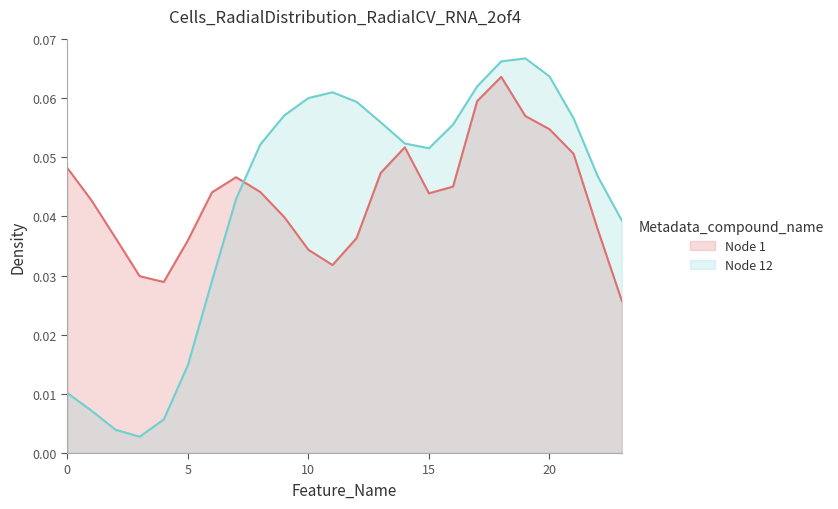

Does the chart have visible grid lines?

No